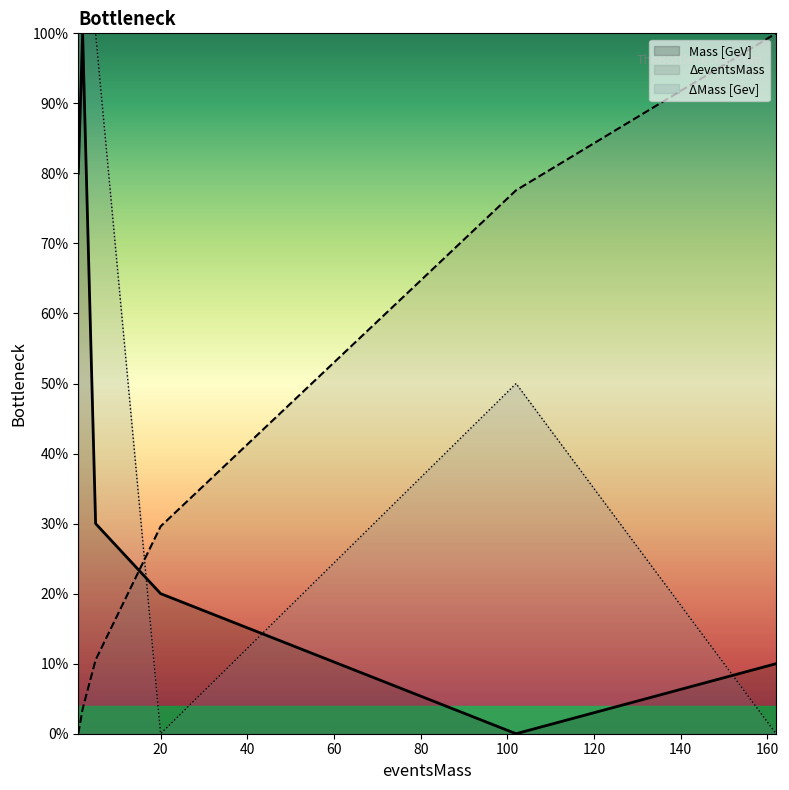

What are all the series names shown in the legend?

Mass [GeV], ΔeventsMass, ΔMass [Gev]